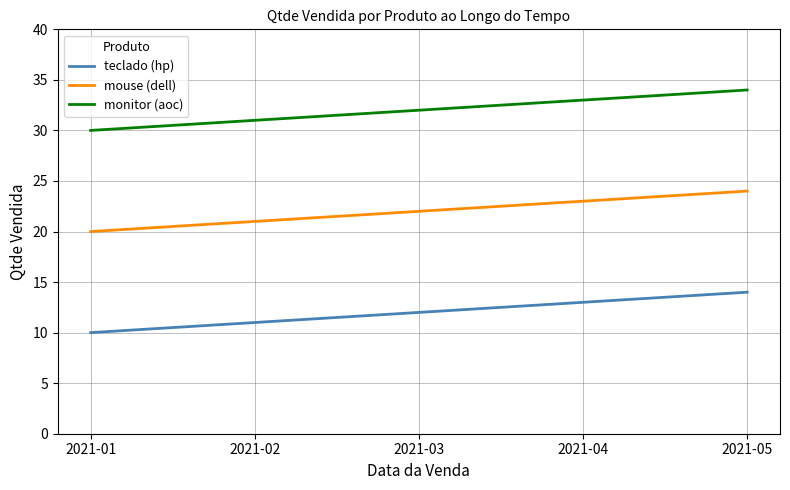

True or false: teclado (hp) and monitor (aoc) intersect in this chart.

False